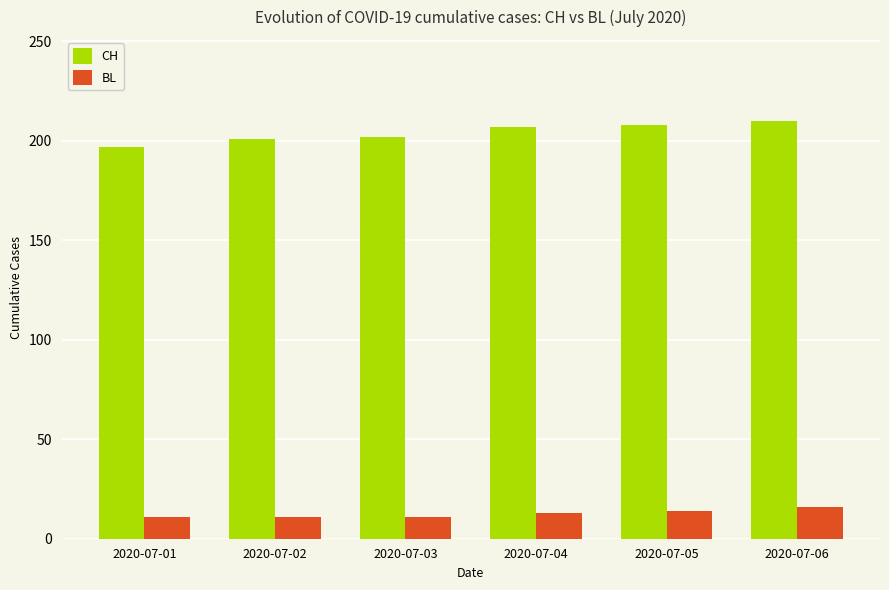

What are all the series names shown in the legend?

CH, BL